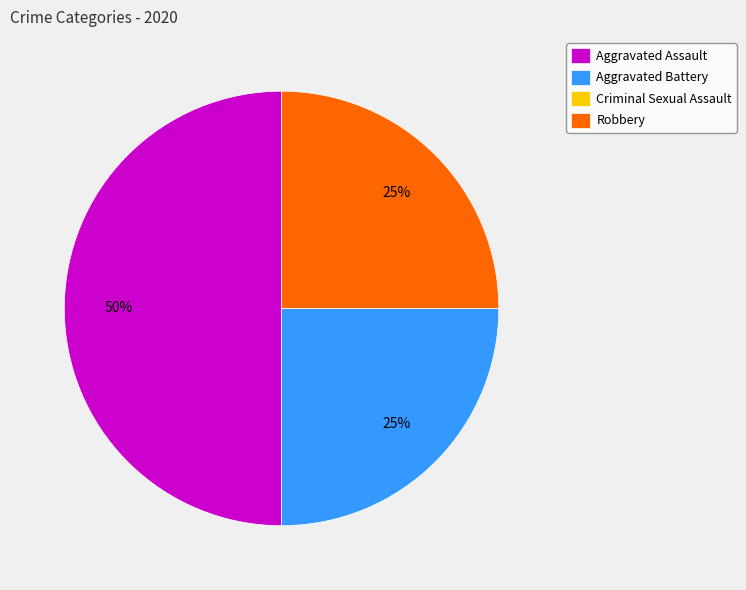

Do Aggravated Battery and Aggravated Assault together represent more than half of the pie?

Yes